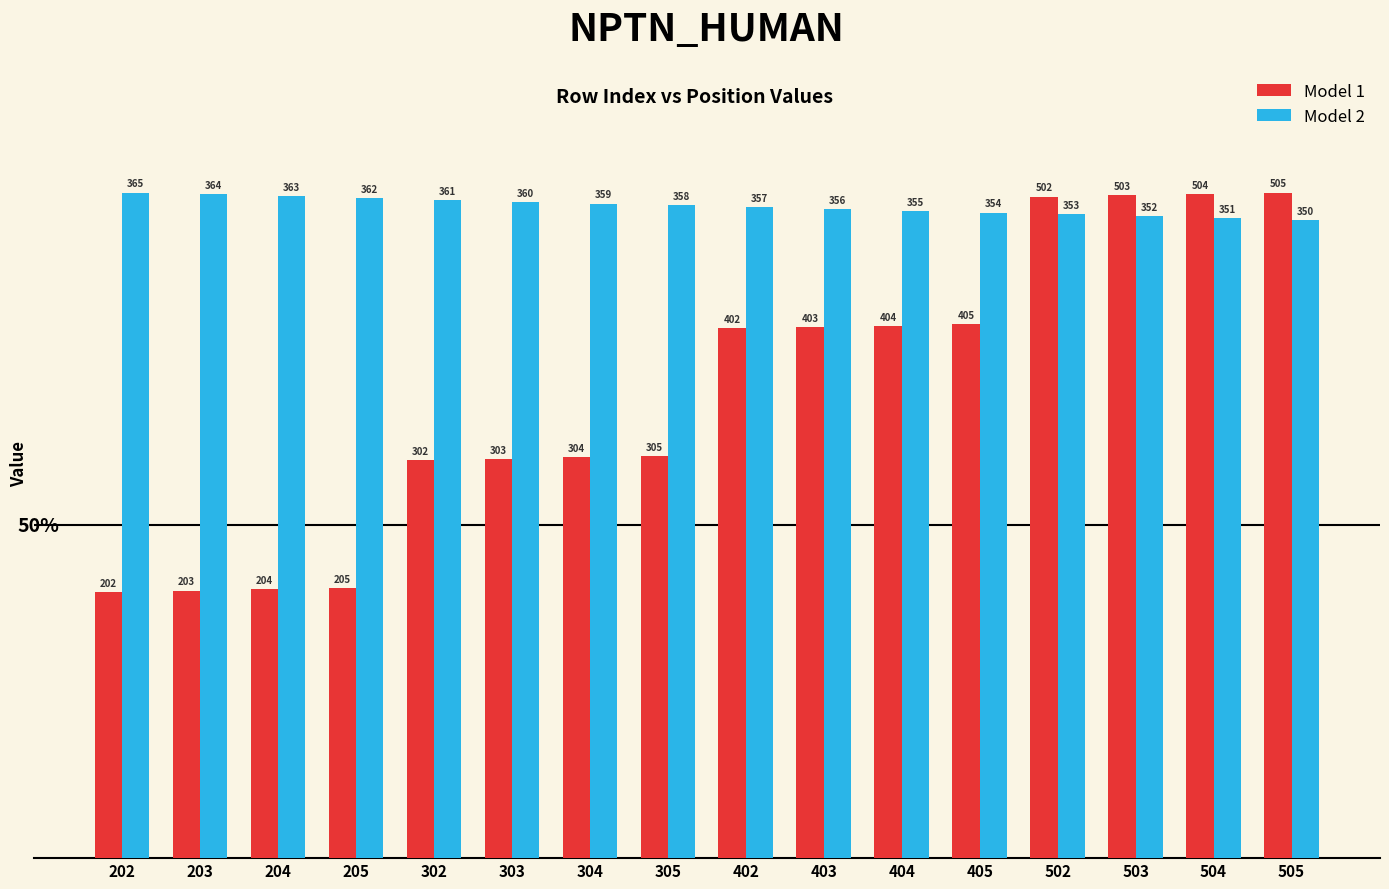

What are all the series names shown in the legend?

Model 1, Model 2